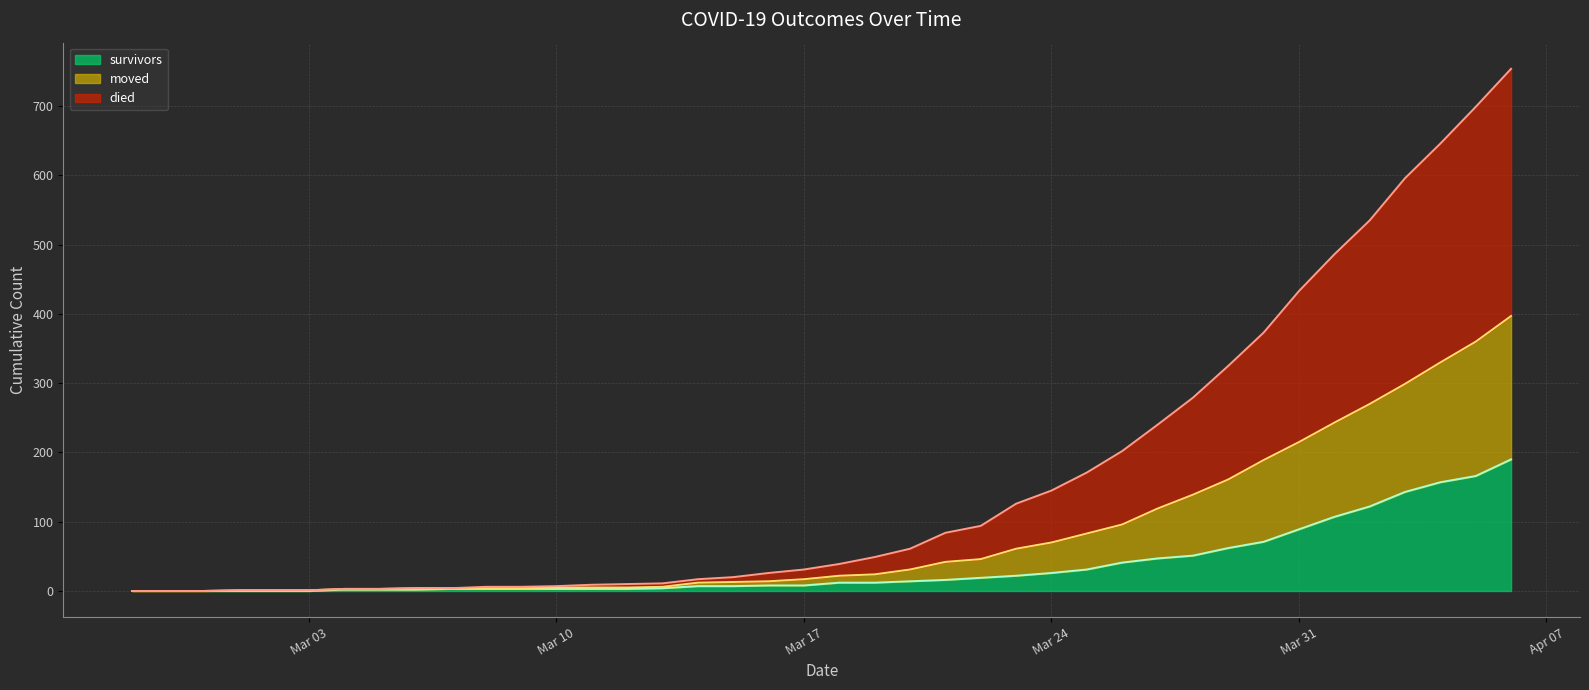

The value of moved at 2020-03-22 is 46. True or false?

True